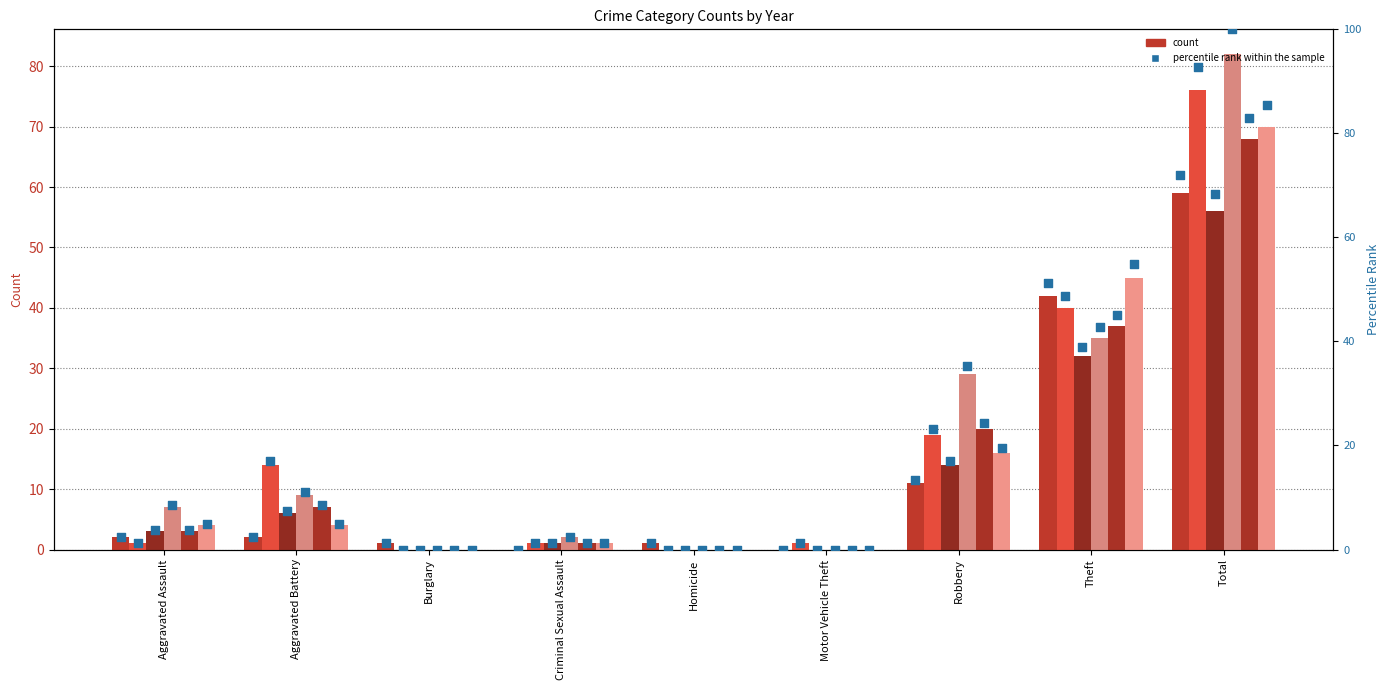

At which category is the sum across all series the highest?

Total